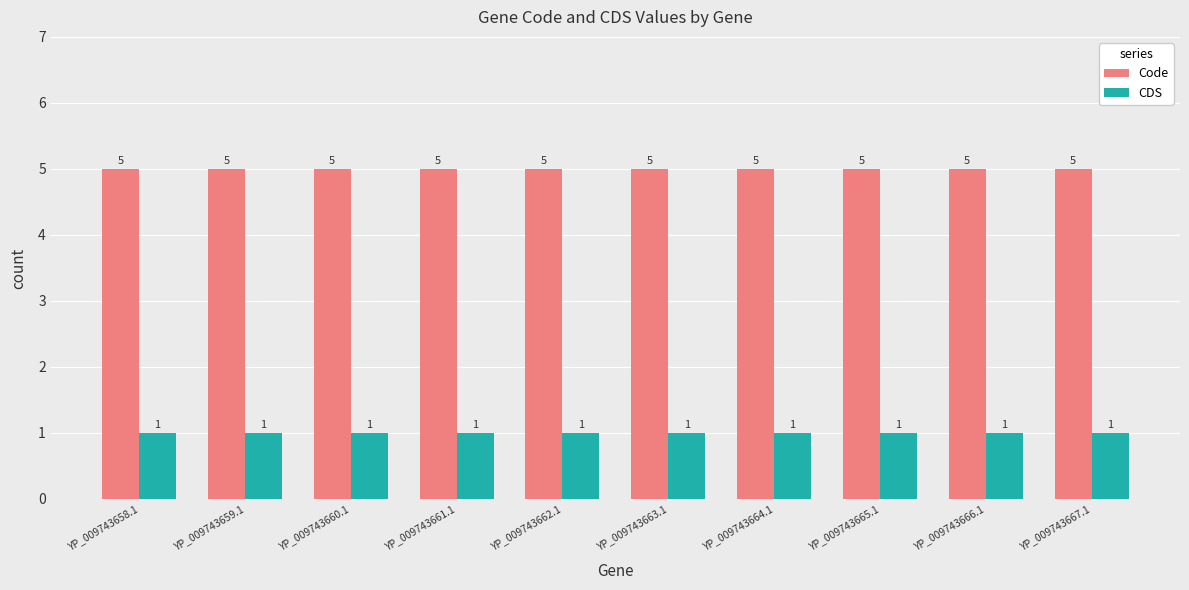

What is the highest value of the Code series?

5